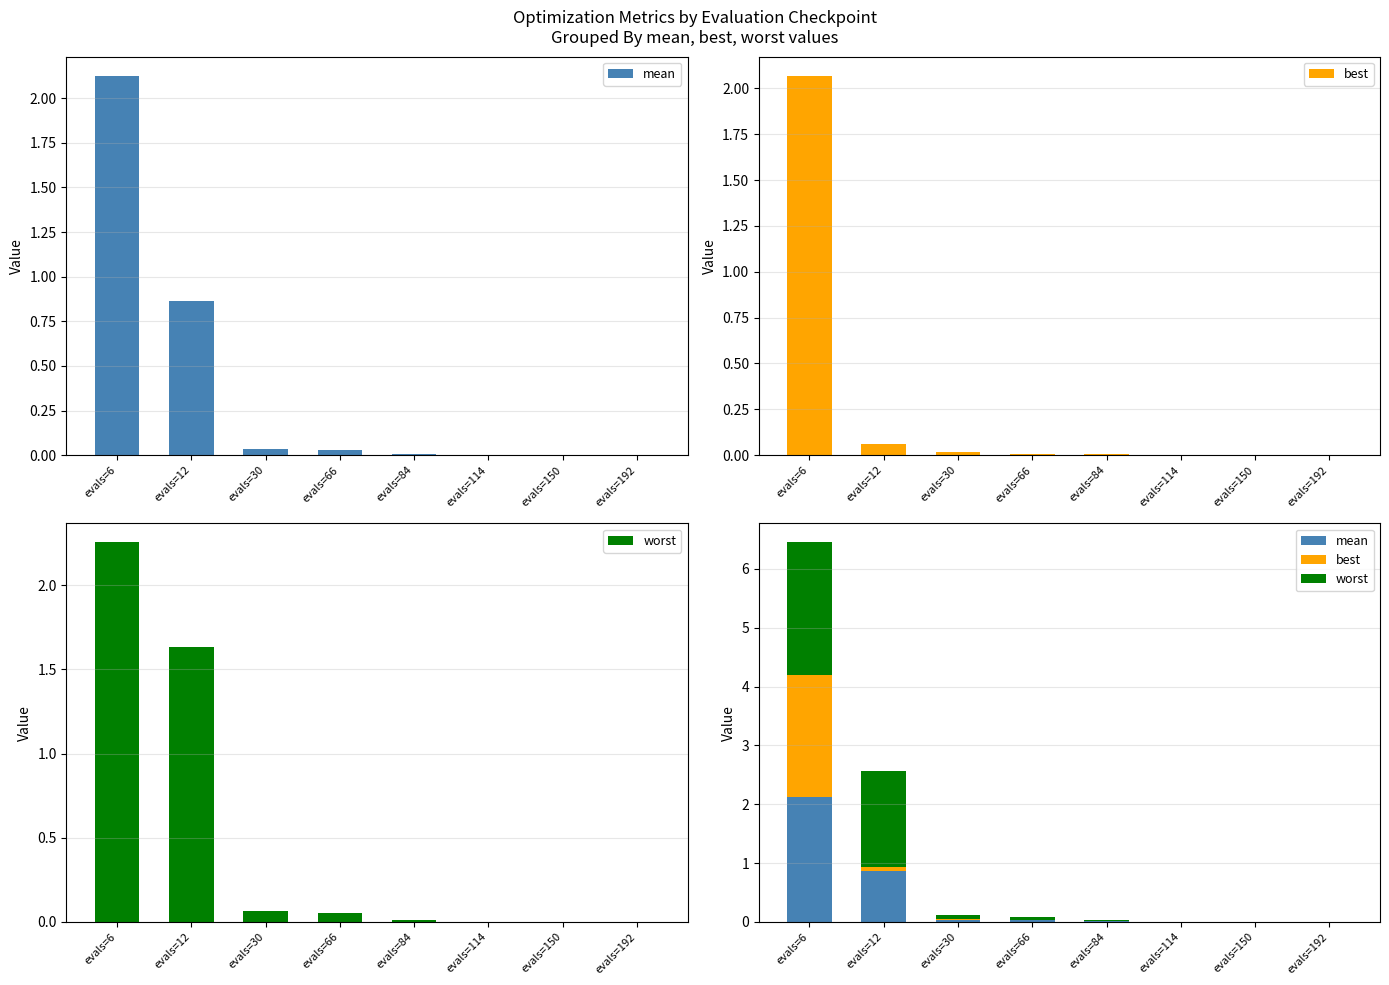

List the series in order of their overall mean, highest first.

worst, mean, best